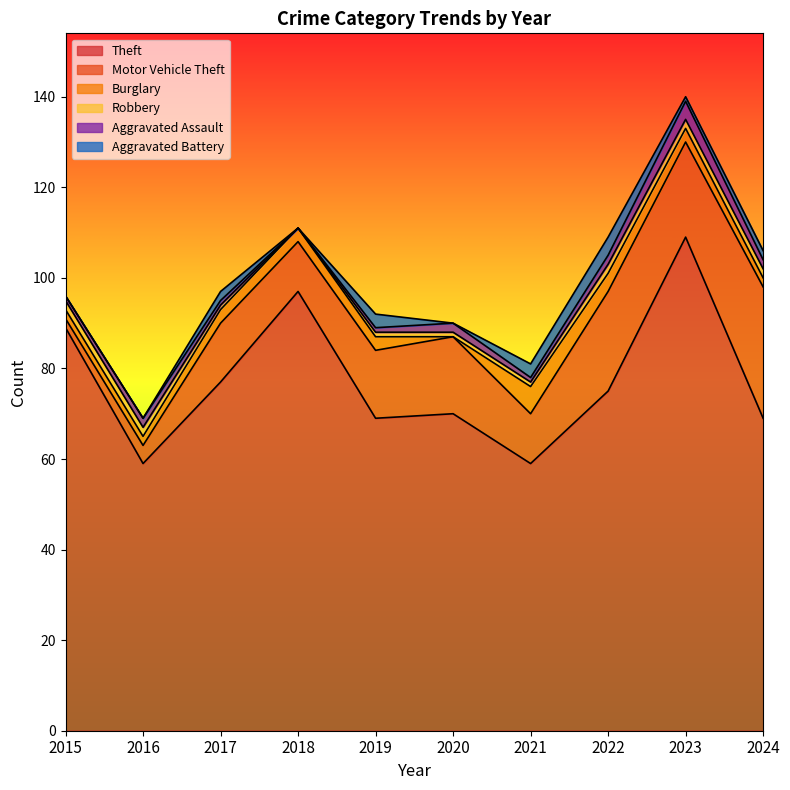

In Aggravated Battery, how many points are lower than both neighbors (excluding endpoints)?

3